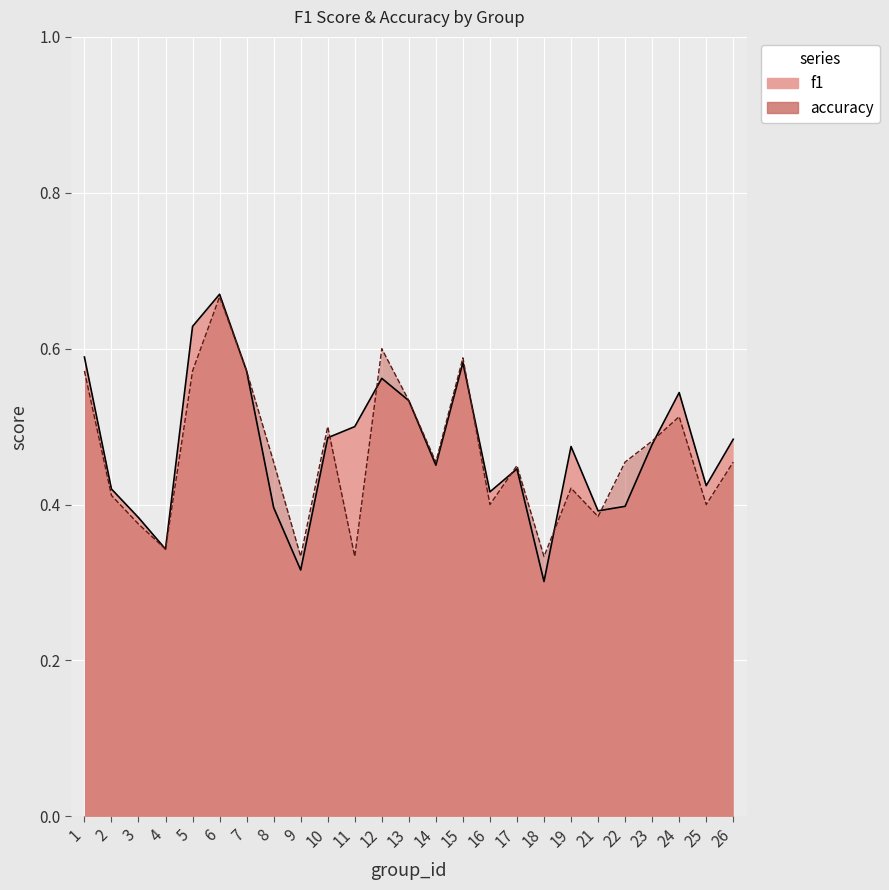

Which series has the widest spread of values?

f1